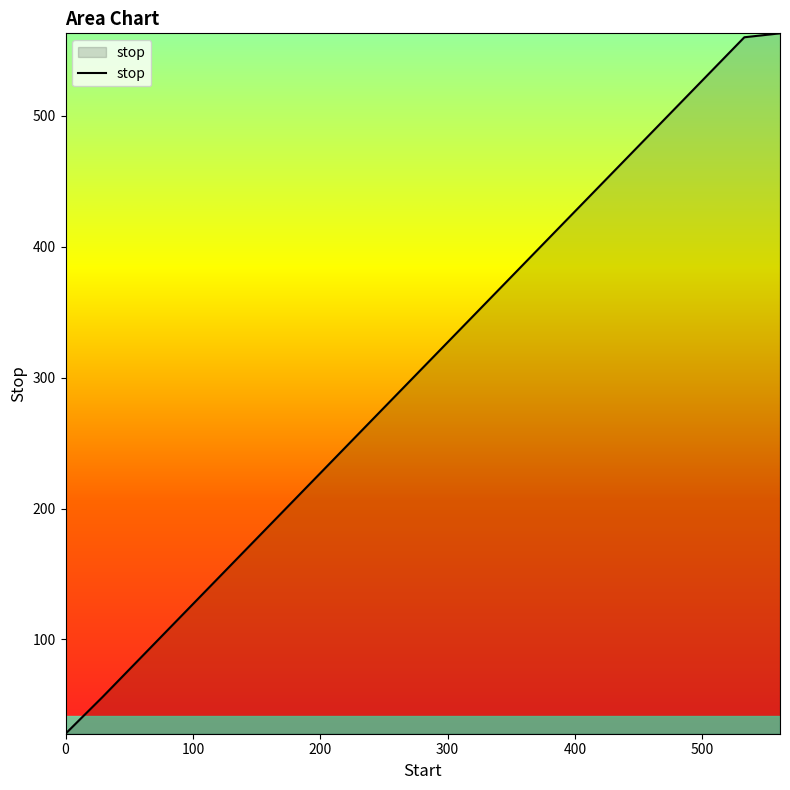

Reading left to right, list all the values displayed in this chart.

28	56	84	112	140	168	196	224	252	280	308	336	364	392	420	448	476	504	532	560	563